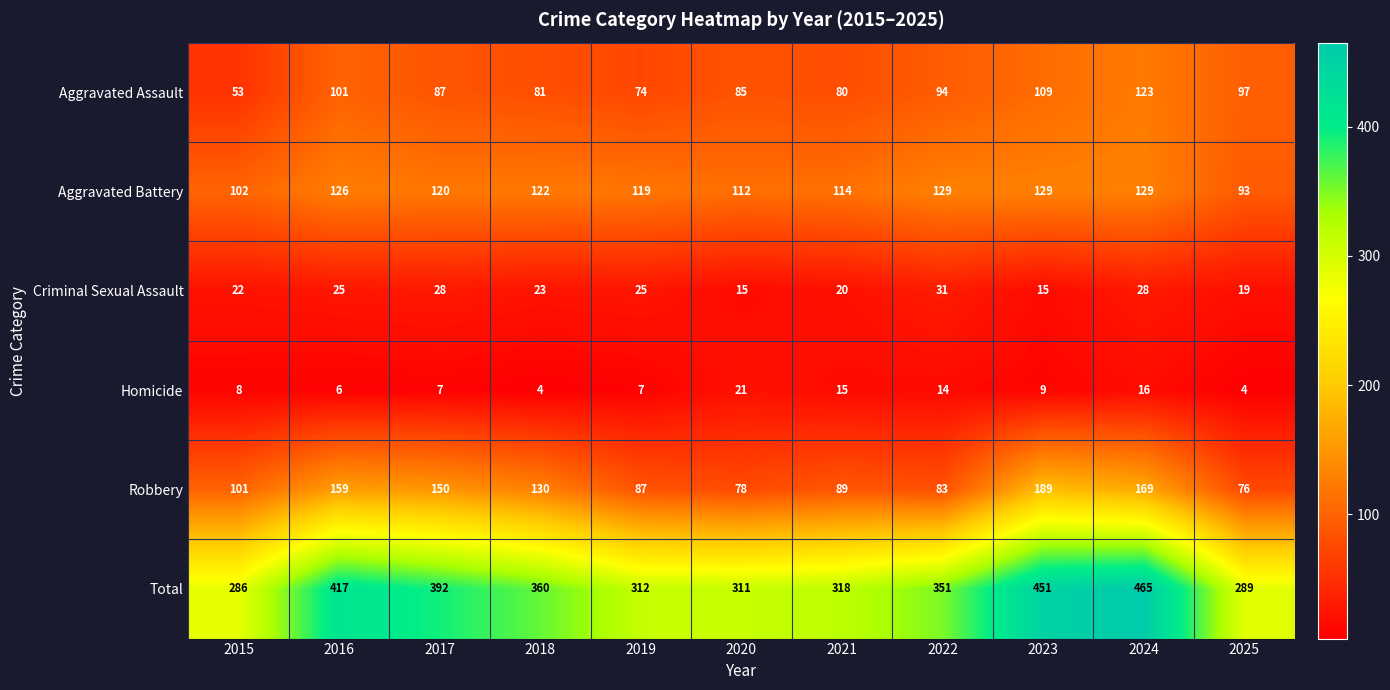

Rank the series by their maximum value, from lowest to highest.

Homicide, Criminal Sexual Assault, Aggravated Assault, Aggravated Battery, Robbery, Total